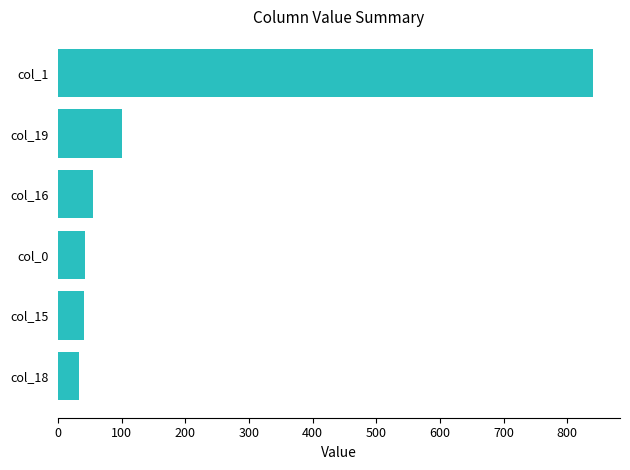

What is the sum of all values?

1112